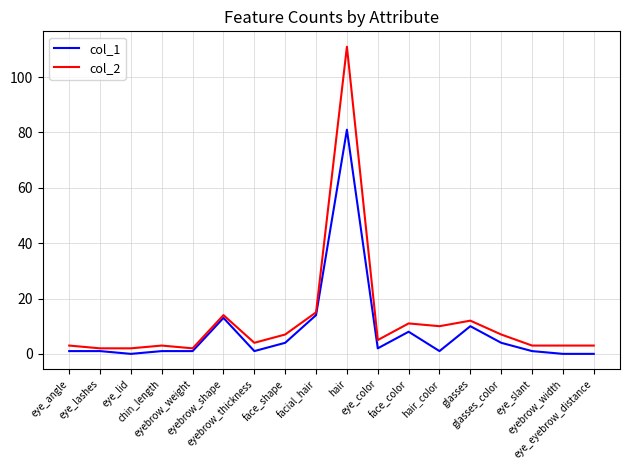

What is the difference between the col_2 values at glasses_color and eye_eyebrow_distance?

4